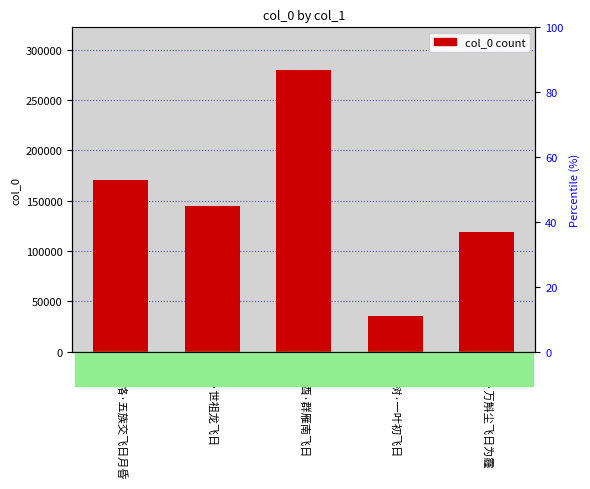

How many values are between 119024 and 170872?

3